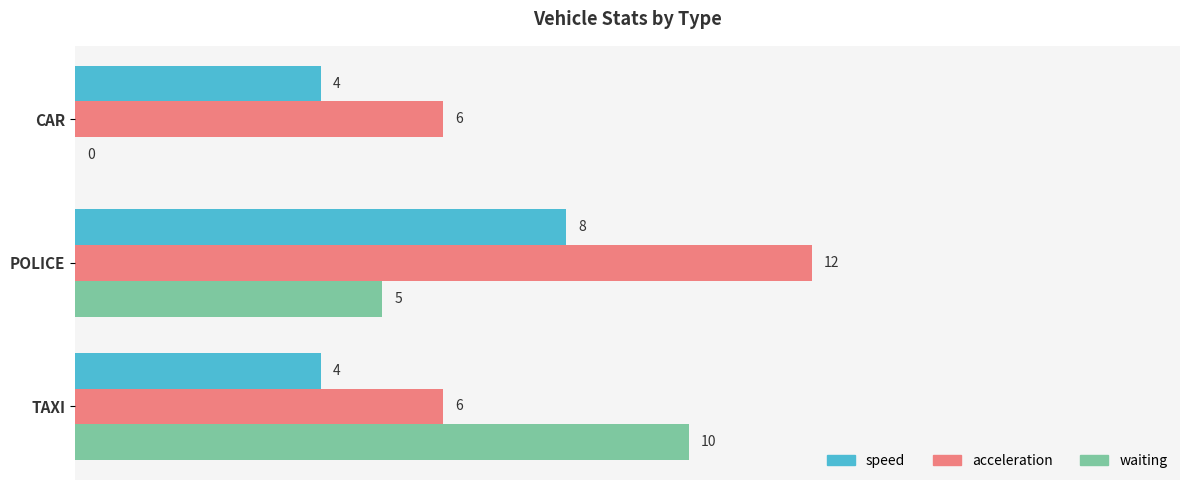

Between POLICE and CAR, which series saw the biggest shift?

acceleration